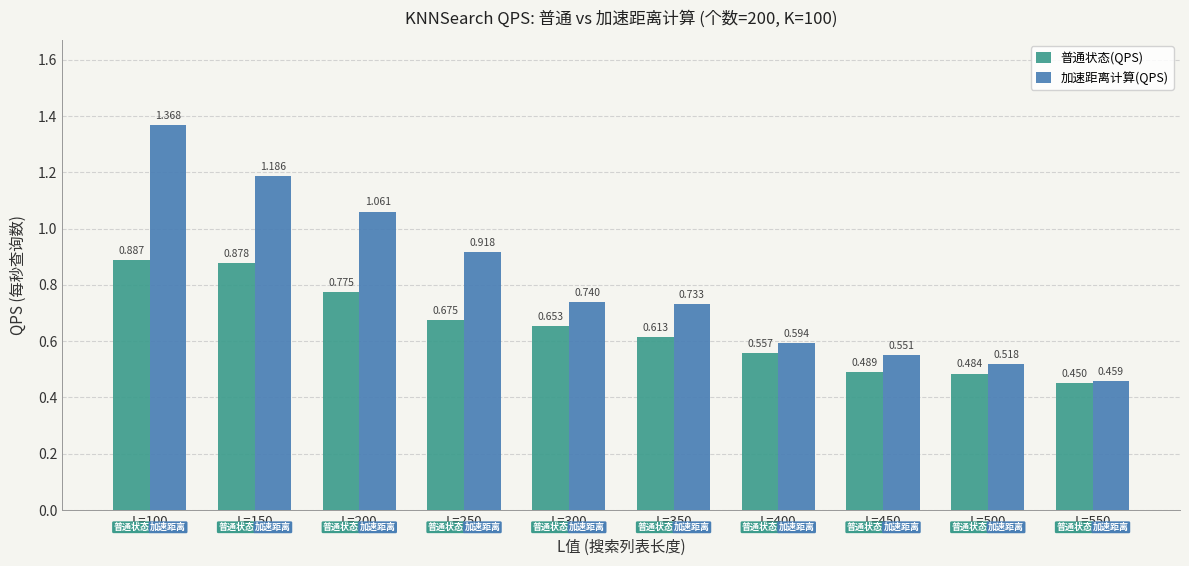

At which label is 加速距离计算(QPS) closest to 0?

L=550